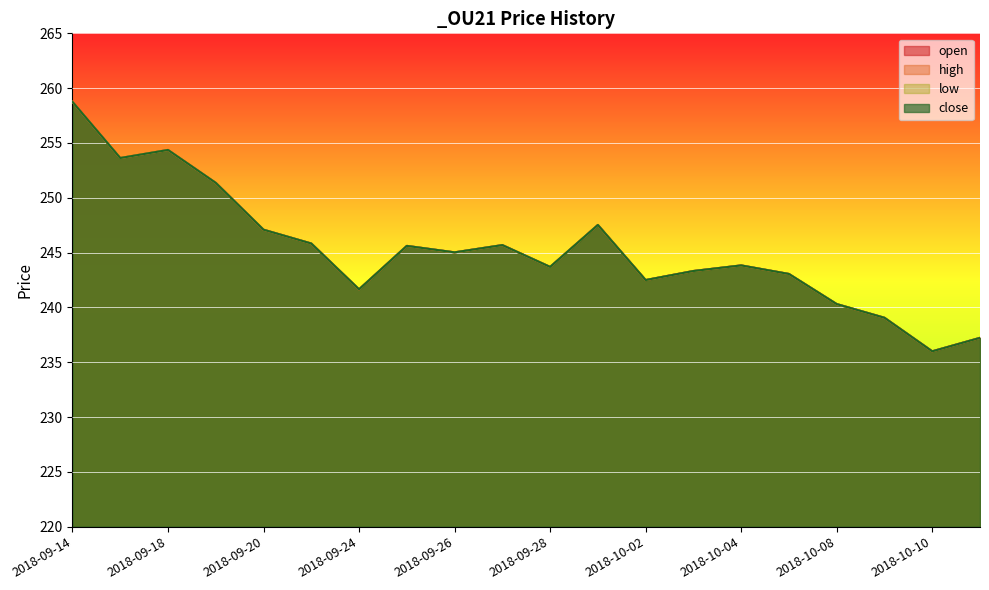

At which category is the sum across all series the highest?

2018-09-14